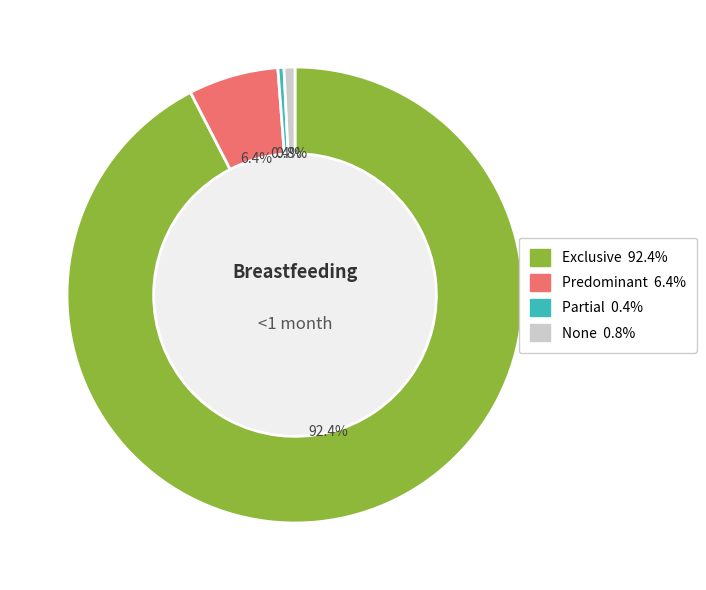

Which slice is the largest?

Exclusive